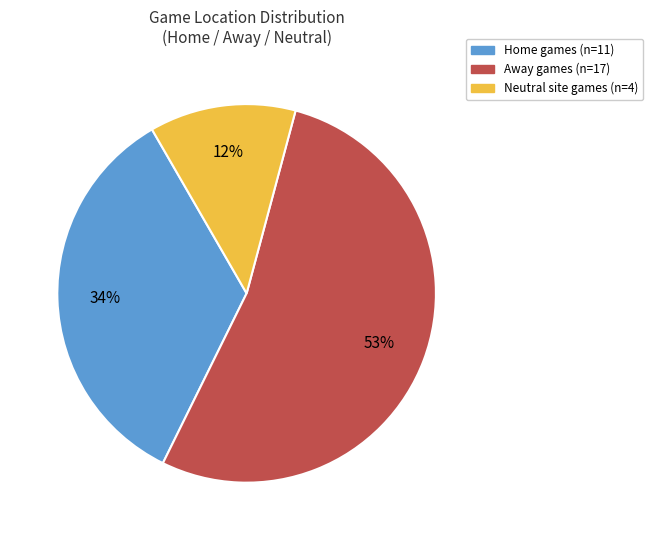

The Neutral slice represents 12% of the pie. True or false?

True